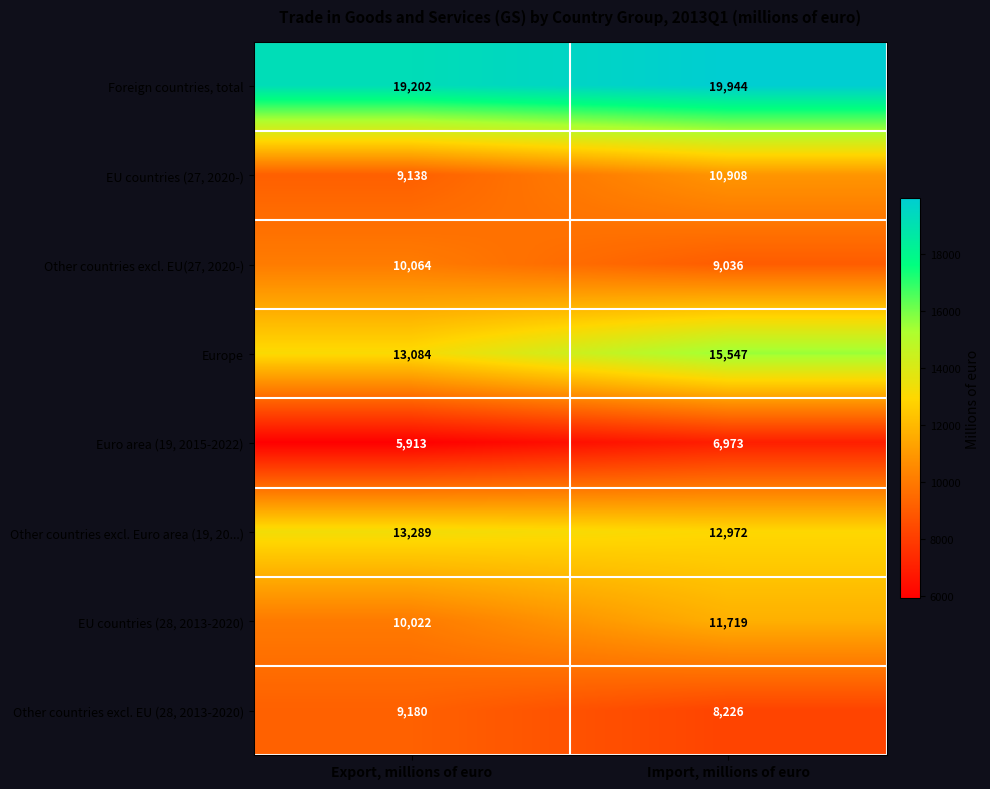

What is the difference between the EU countries (27, 2020-) values at Import, millions of euro and Export, millions of euro?

1770